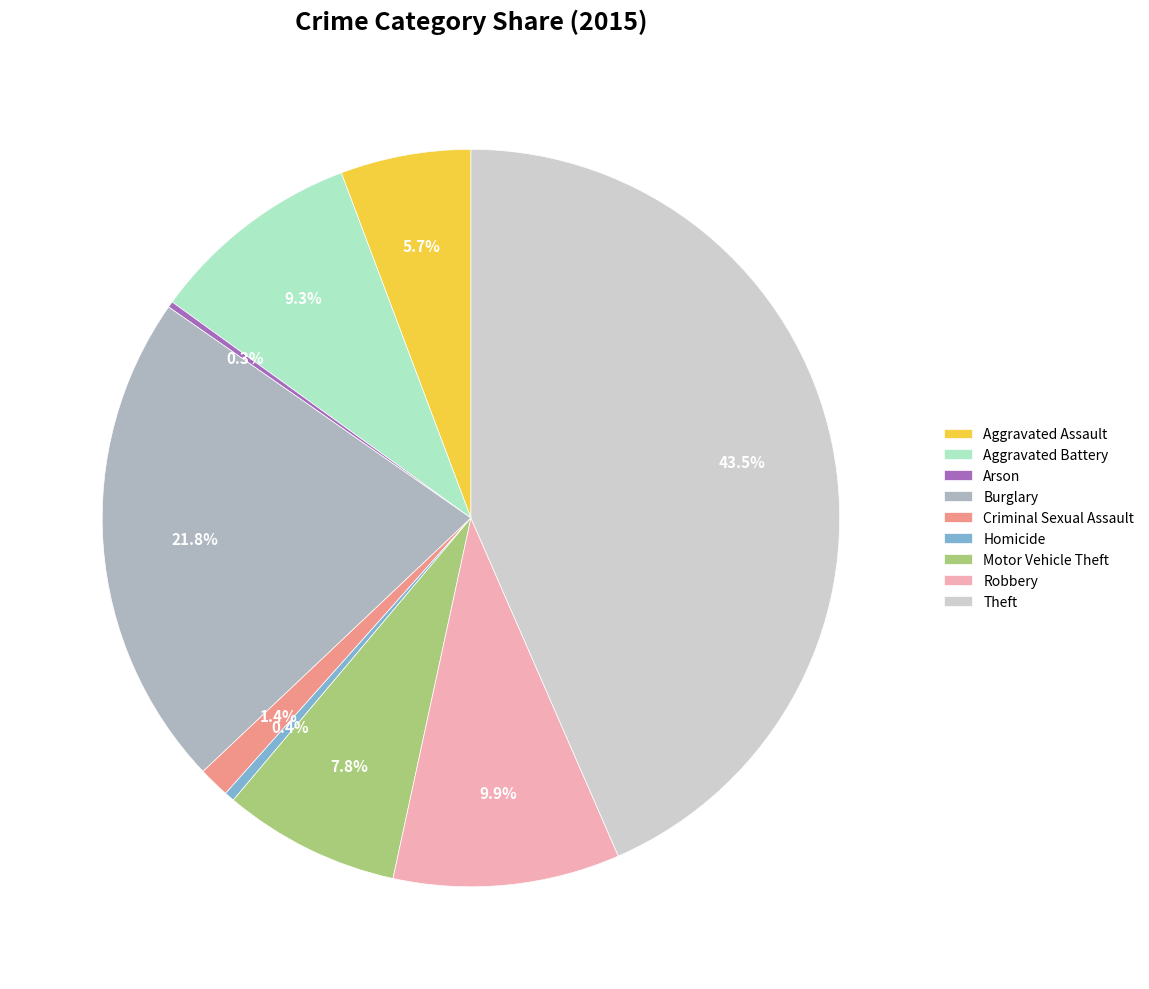

Which has a higher value, Robbery or Theft?

Theft